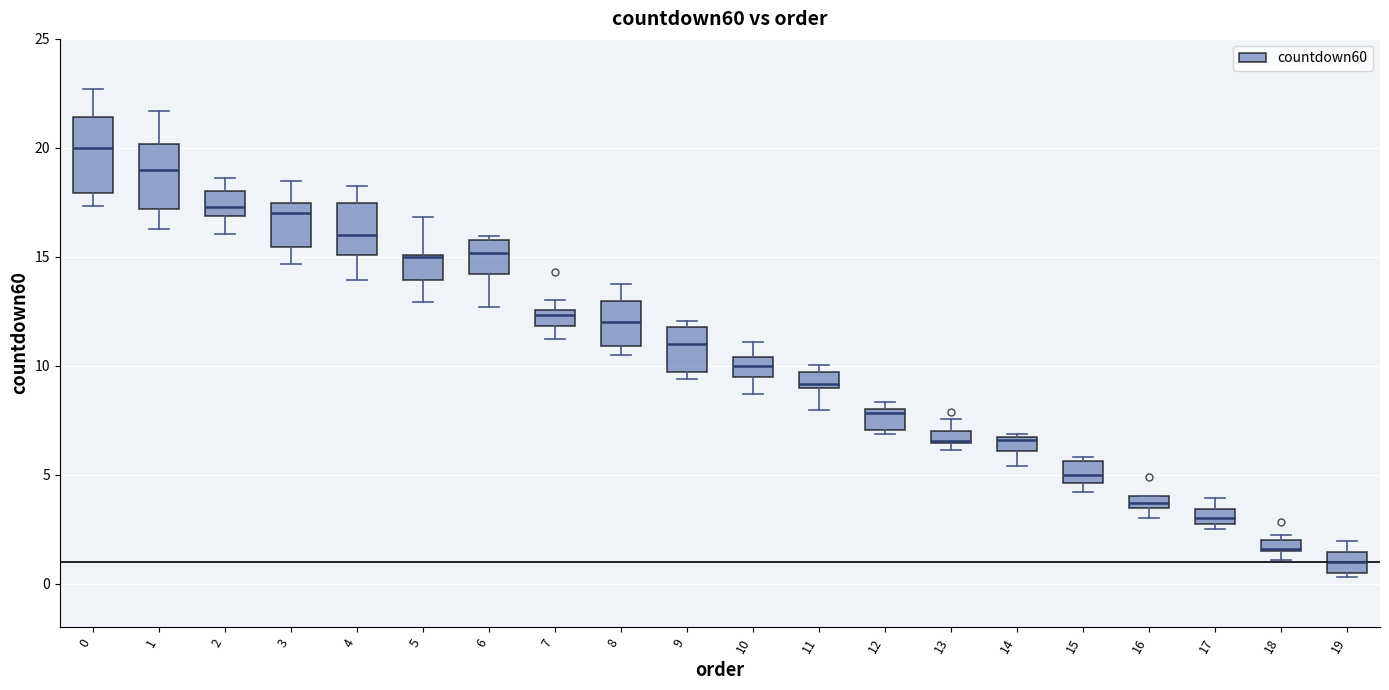

Where does the upper whisker of the box at x = 1 end on the y-axis? The values are not printed on the chart, so give them approximately, as read against the axis.

21.5